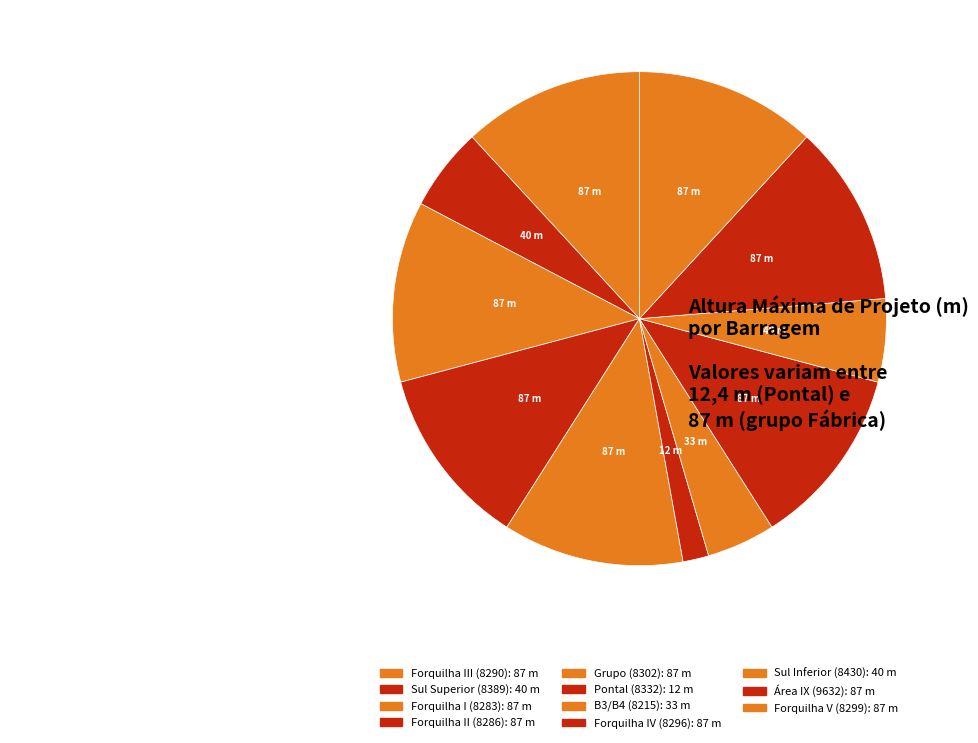

Between Sul Inferior (8430) and Forquilha II (8286), which is larger?

Forquilha II (8286)